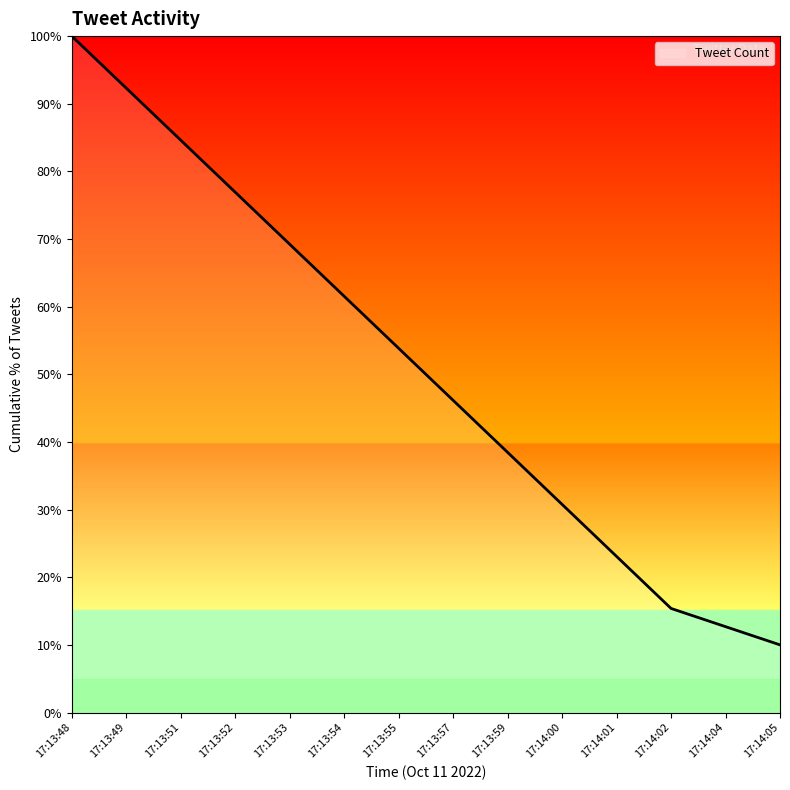

What is the change in value from 17:13:48 to 17:14:04?

-87.3